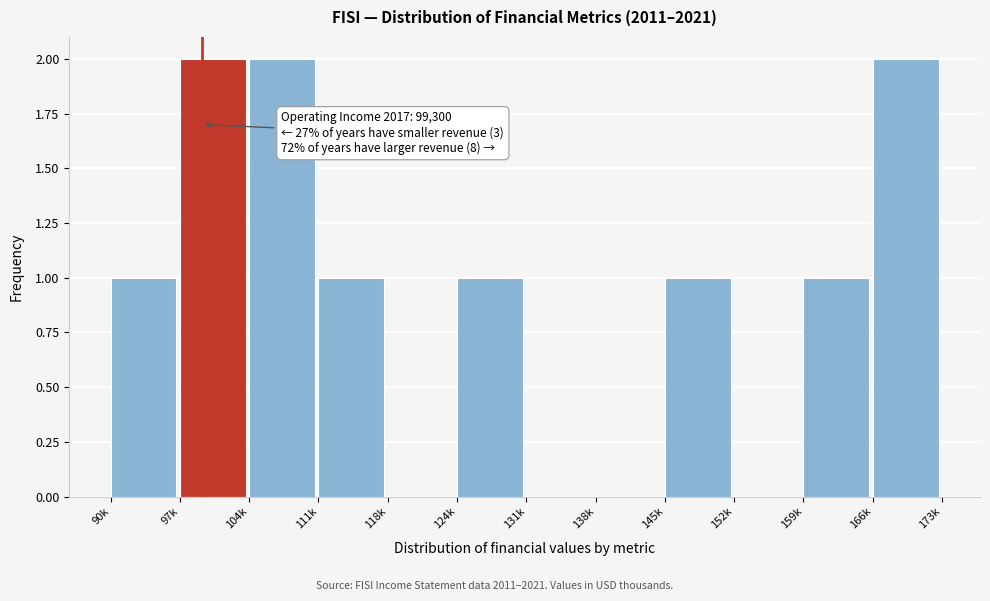

The chart shows a value of 1 at 145k. True or false?

True